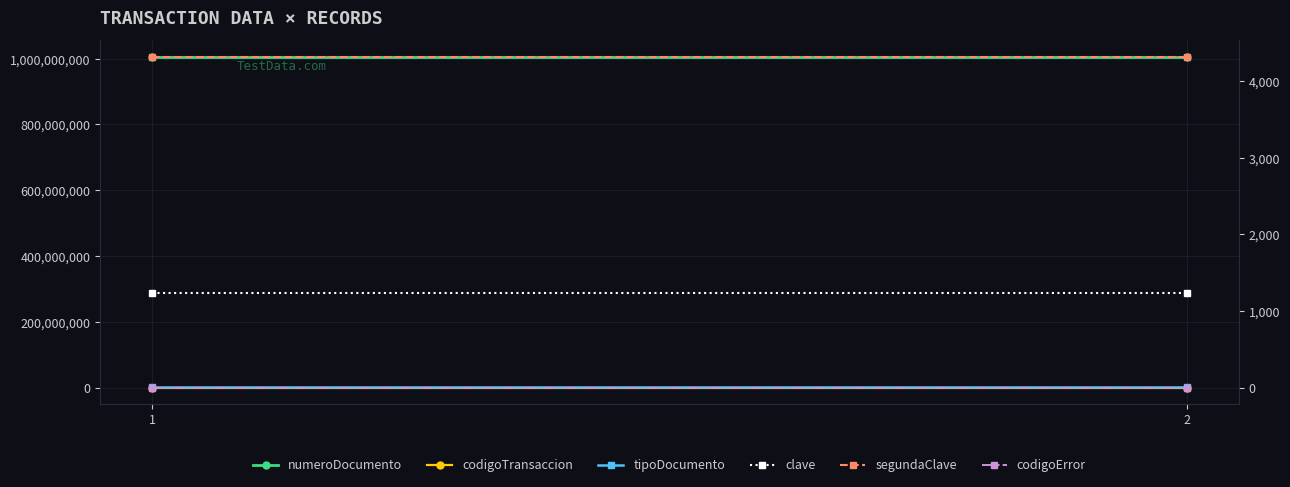

At how many categories does at least one series exceed 906626515?

2